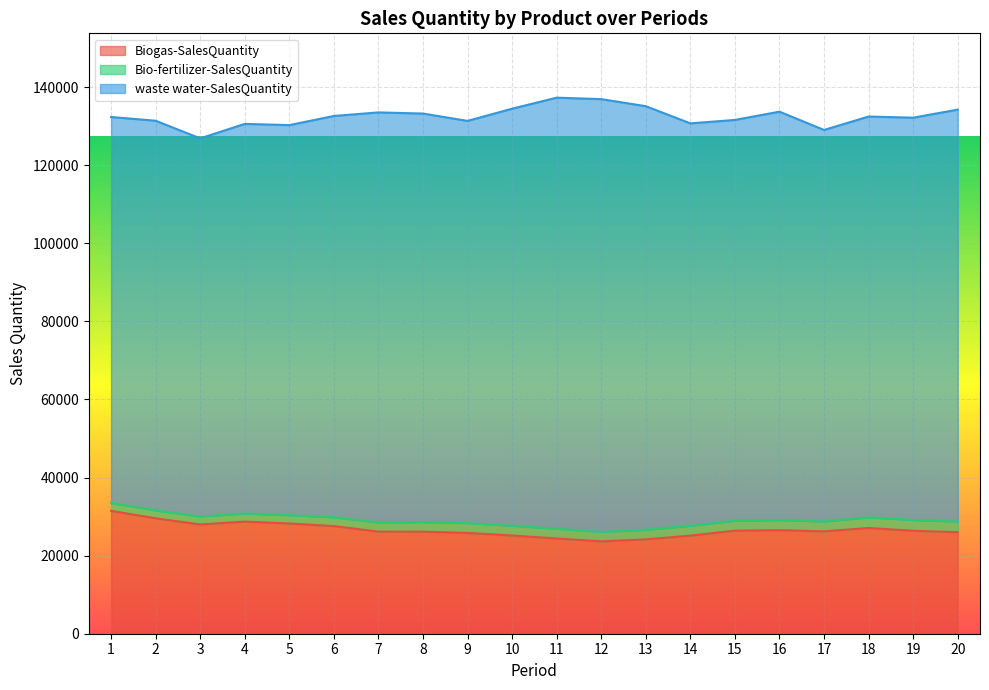

Between 12 and 9, which is larger?

9